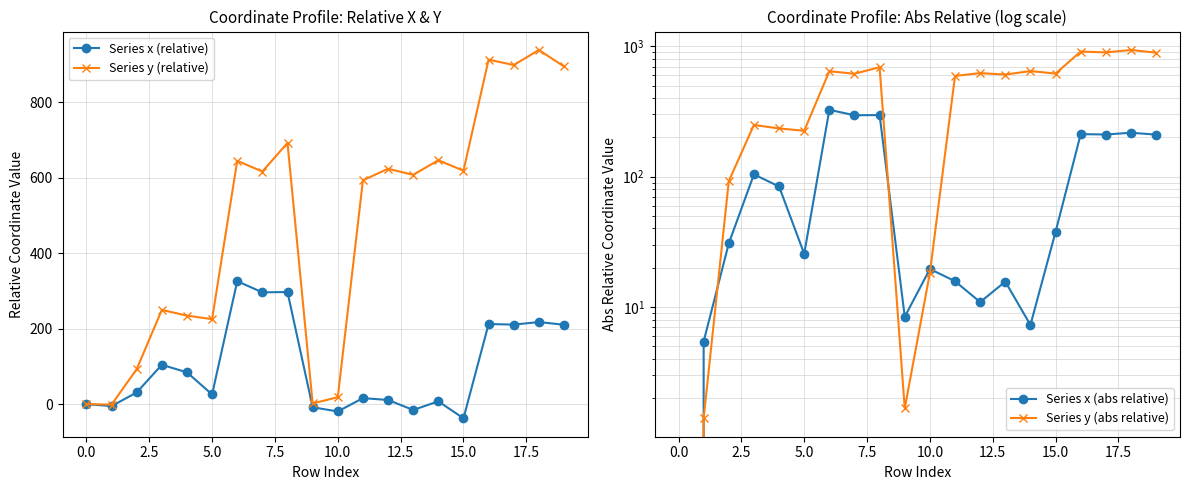

The value of Series y (relative) at 5.0 is 332.0. True or false?

False